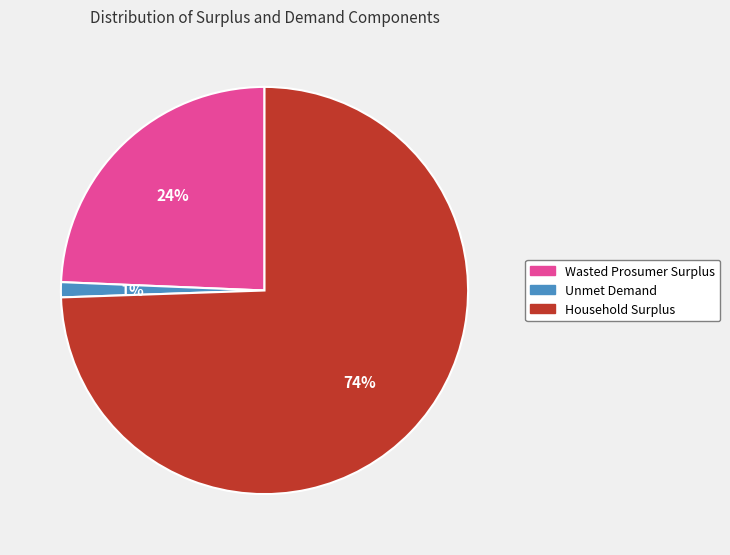

Rank the categories by value from lowest to highest.

Unmet Demand, Wasted Prosumer Surplus, Household Surplus